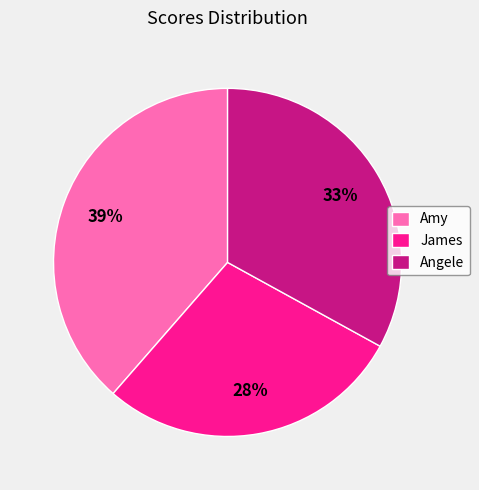

What is the largest slice in the pie chart?

Amy